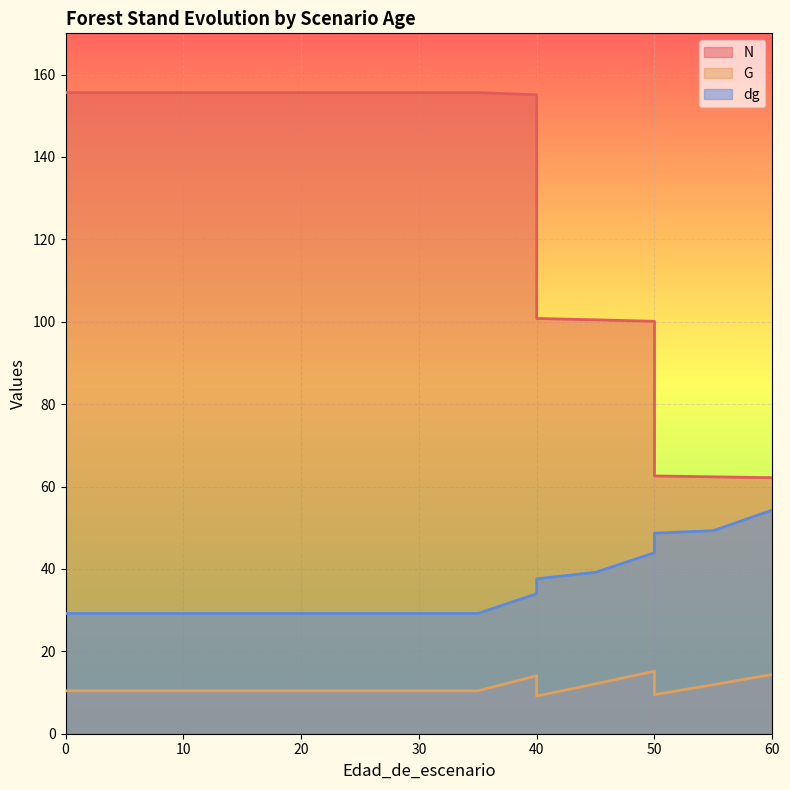

Rank the series at 40 from highest to lowest value.

N, dg, G